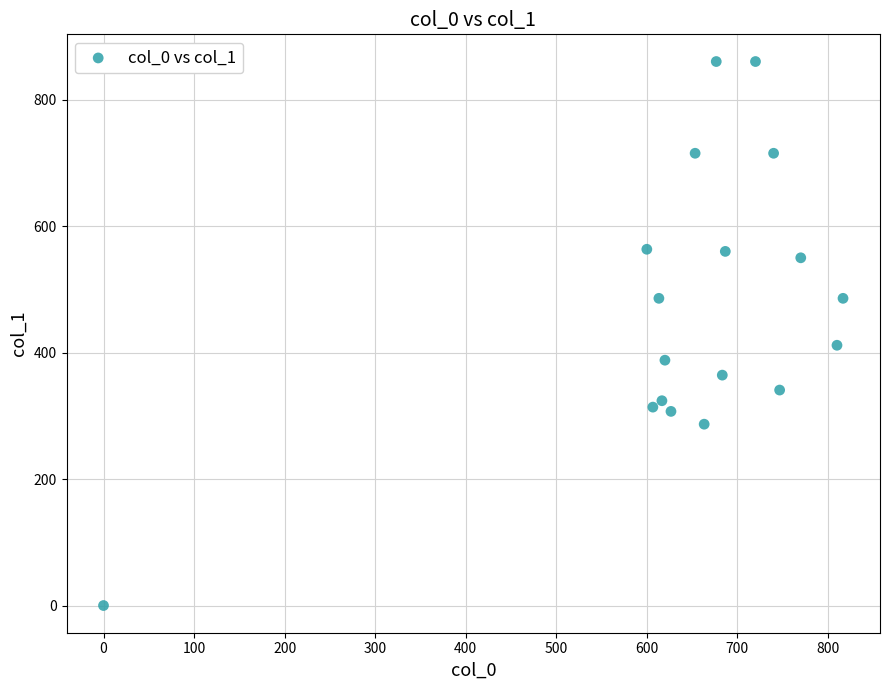

What is the range of X values (max minus min)?

816.7